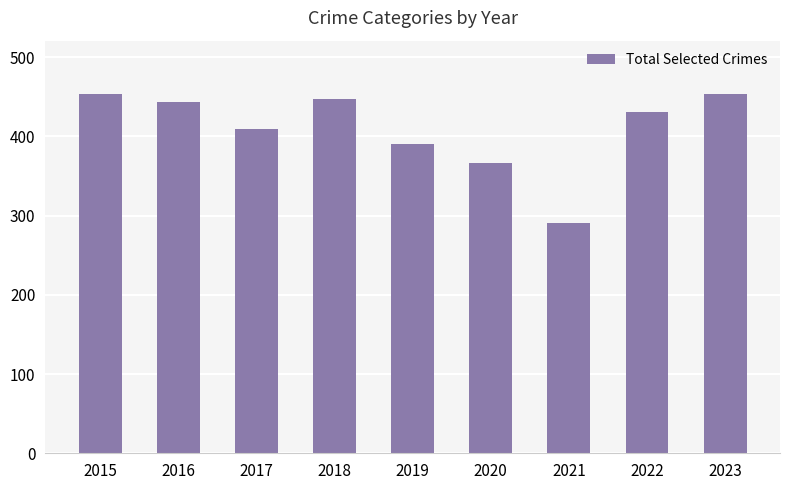

Which has a higher value, 2021 or 2018?

2018